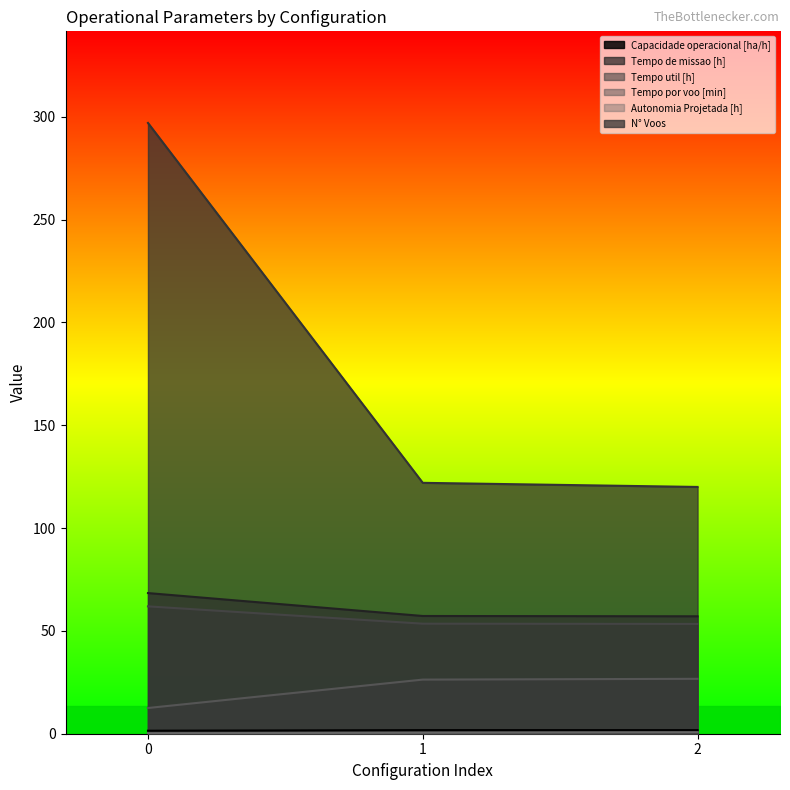

Does the chart display data point markers on the line(s)?

No